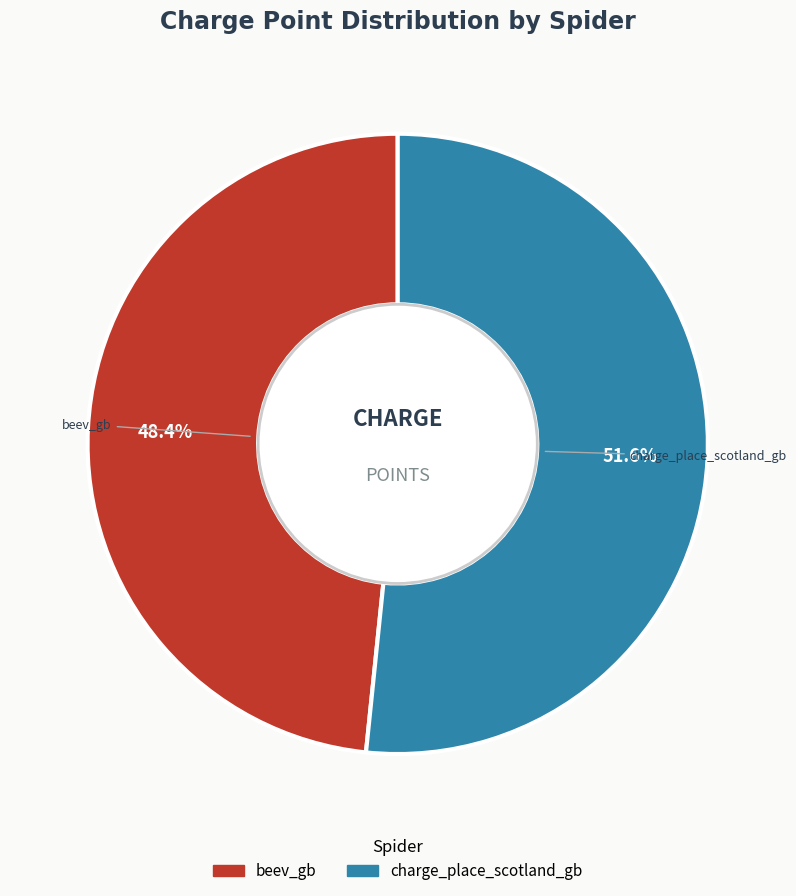

What percentage is the charge_place_scotland_gb slice, to the nearest percent?

52%